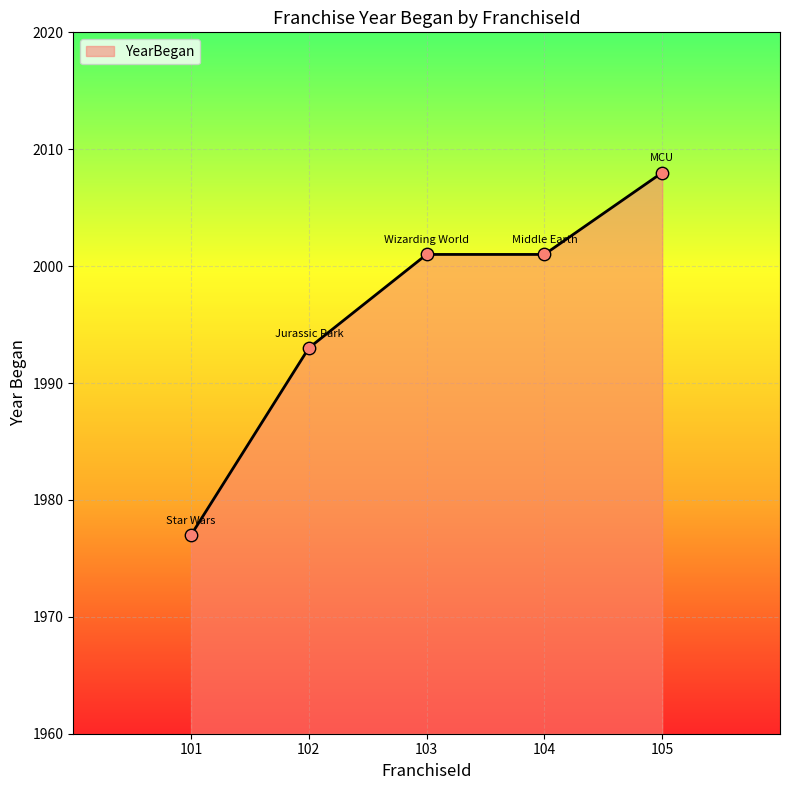

Between 102 and 103, which is larger?

103